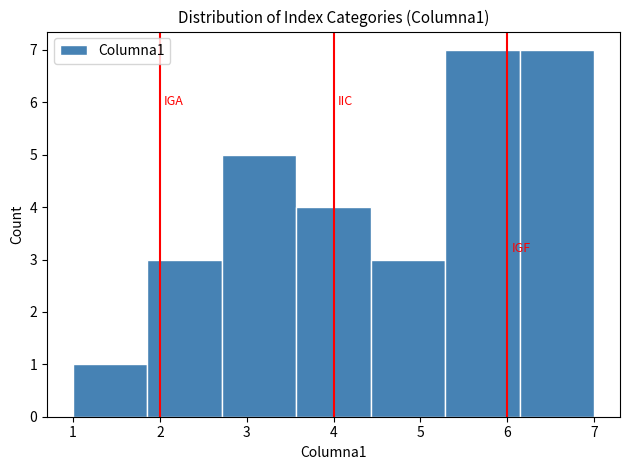

What is the height of the bar covering 4.4 to 5.3 on the x-axis? Neither the bar edges nor the heights are printed on the chart, so give them approximately, as read against the axes.

3